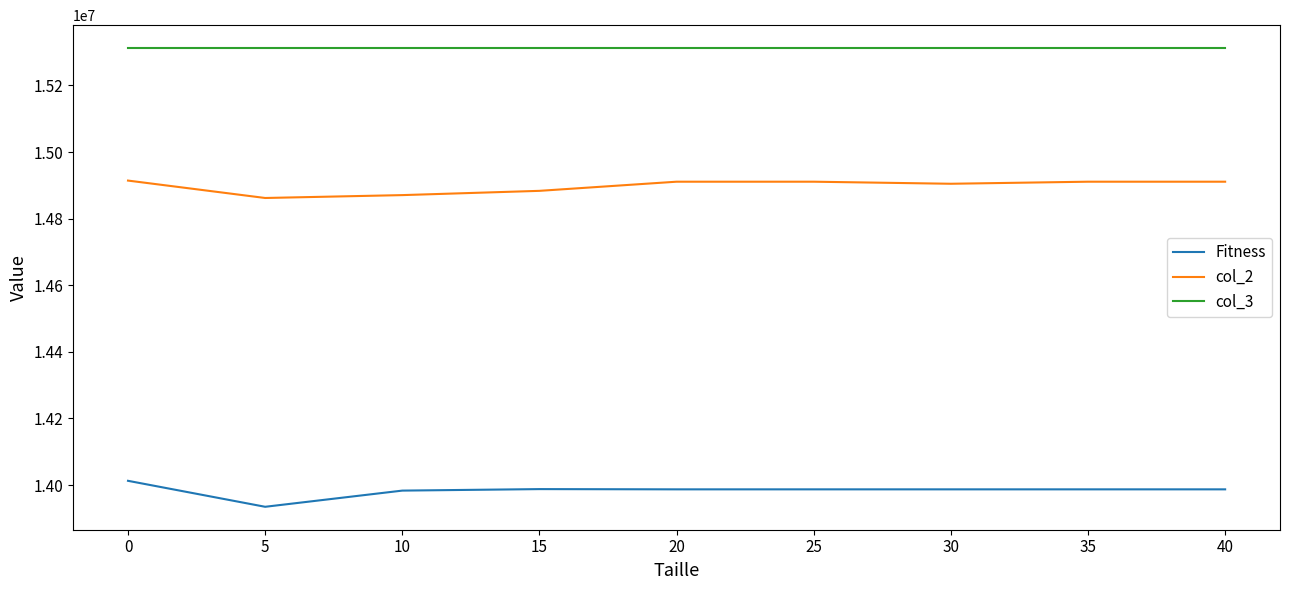

The value of Fitness at 30 is 7590232. True or false?

False